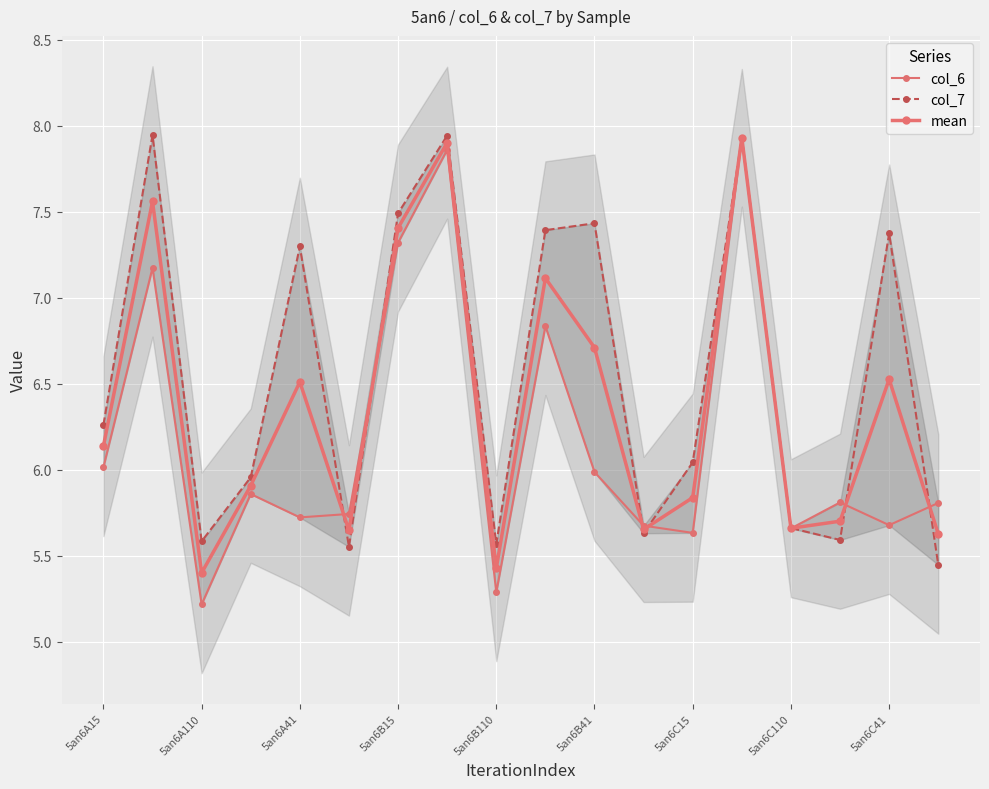

In mean, how many points are higher than both neighbors (excluding endpoints)?

6